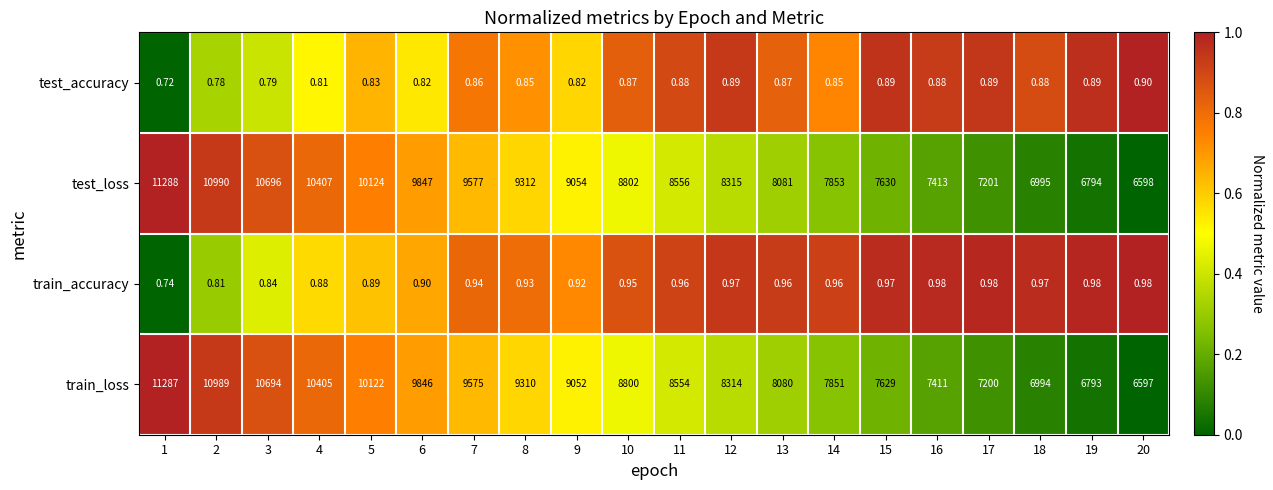

Is the value of test_accuracy at 4 greater than the value of test_loss at 1?

No